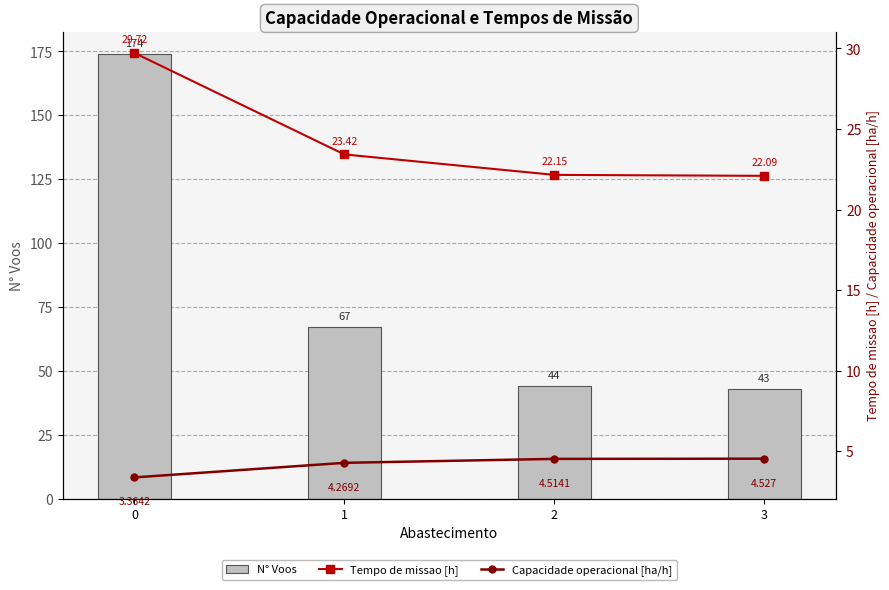

What is the value of the Capacidade operacional [ha/h] bar at the 4th from the left?

4.5